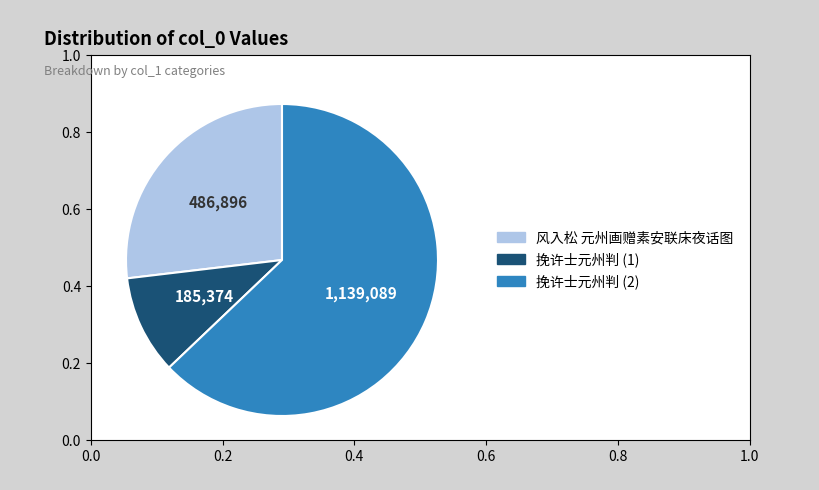

How many slices are in this pie chart?

3